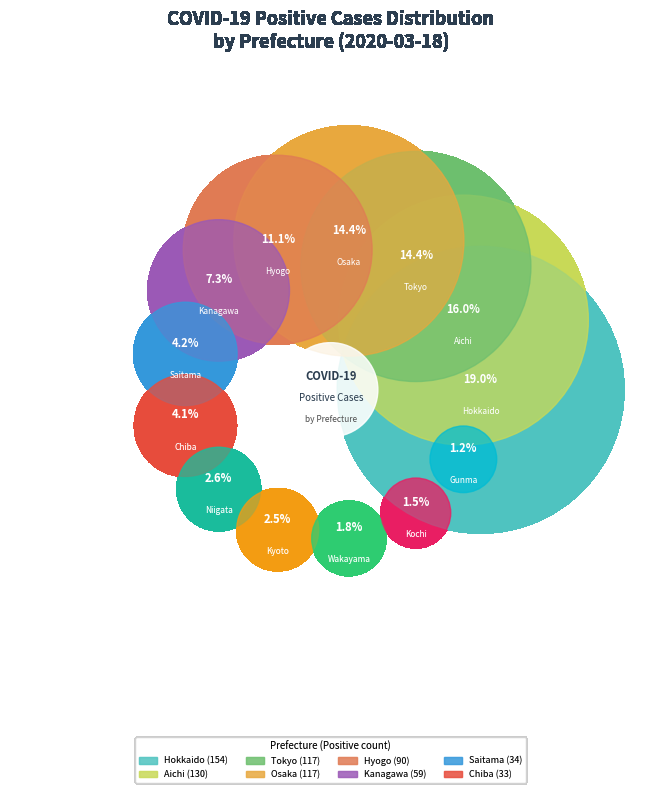

Is it true that Osaka is 14% of the pie?

True